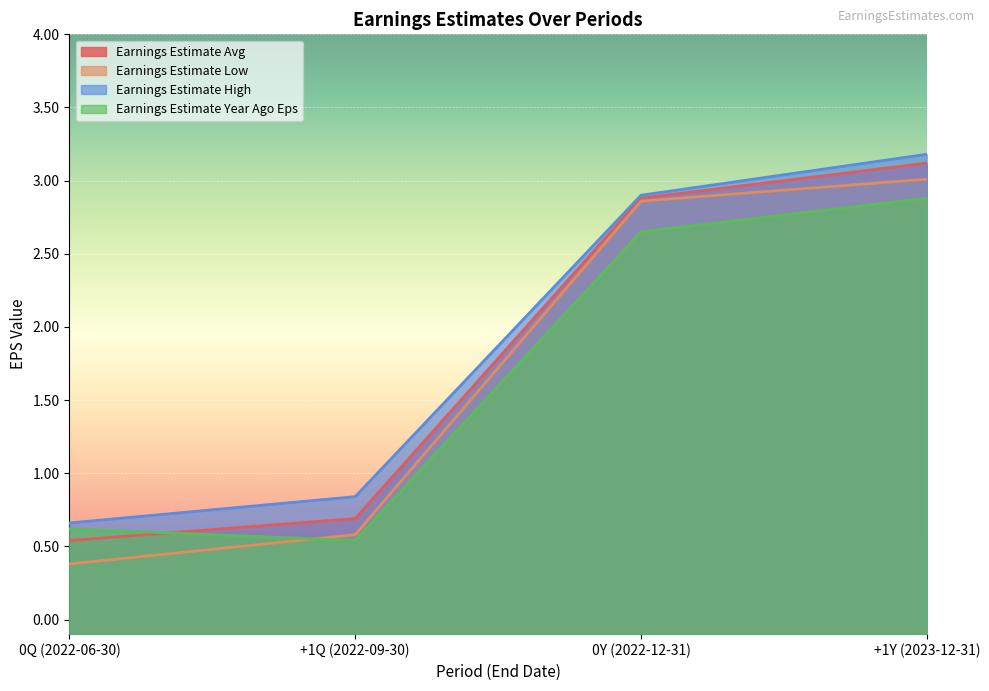

The Earnings Estimate Low series shows 3.0 at +1Y (2023-12-31). True or false?

True